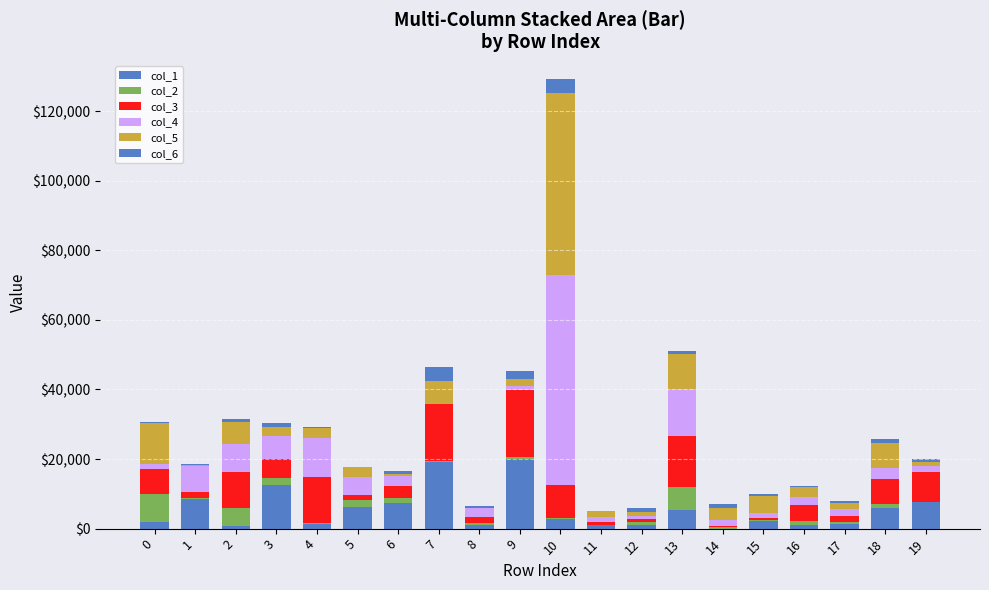

Does the chart contain stacked bars?

Yes